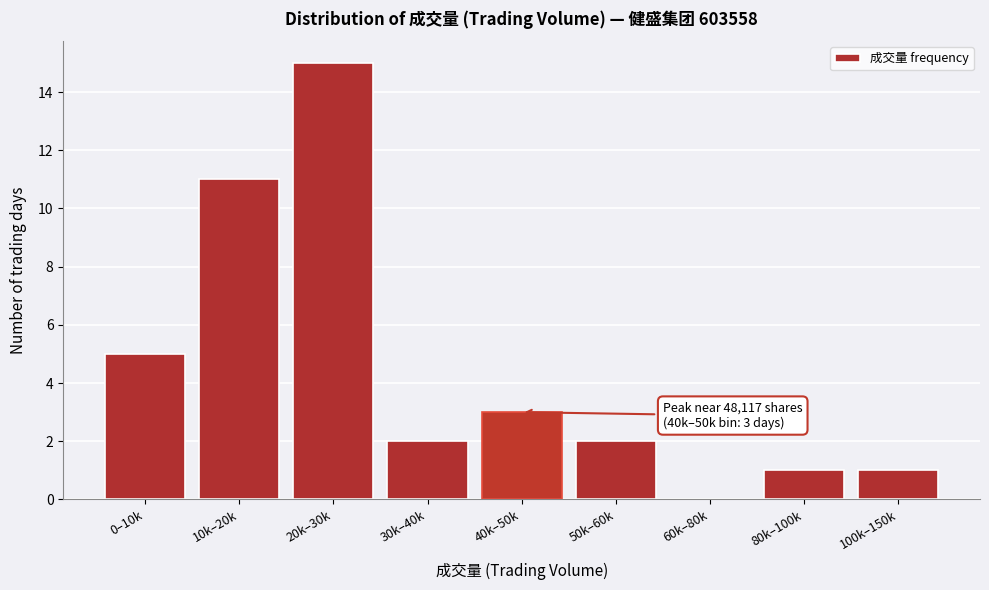

Reading left to right, extract all data points from this chart.

0–10k=5	10k–20k=11	20k–30k=15	30k–40k=2	40k–50k=3	50k–60k=2	60k–80k=0	80k–100k=1	100k–150k=1